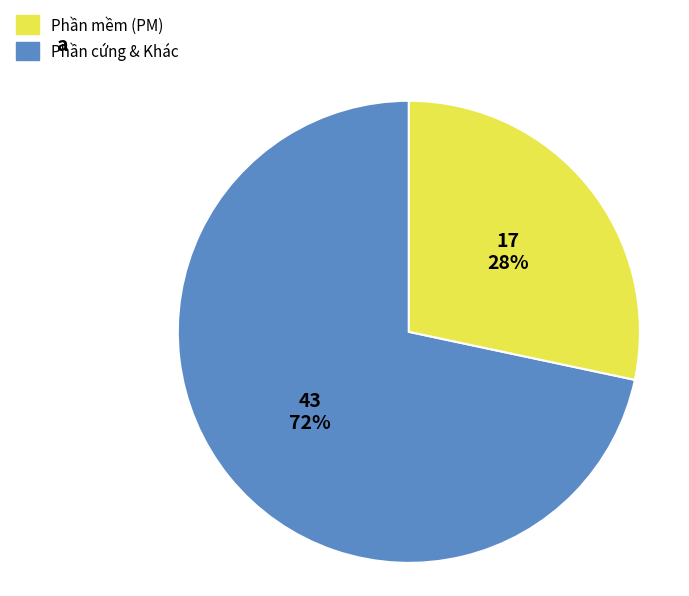

Is there any slice that represents more than half of the pie?

Yes